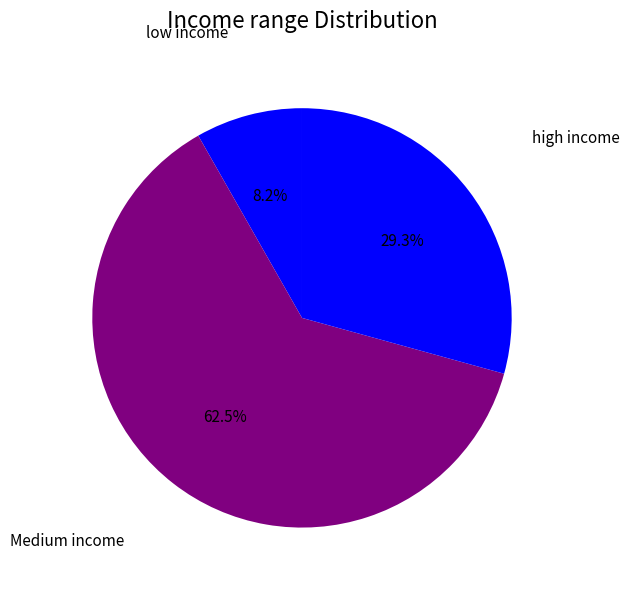

Rank the categories by value from highest to lowest.

Medium income, high income, low income